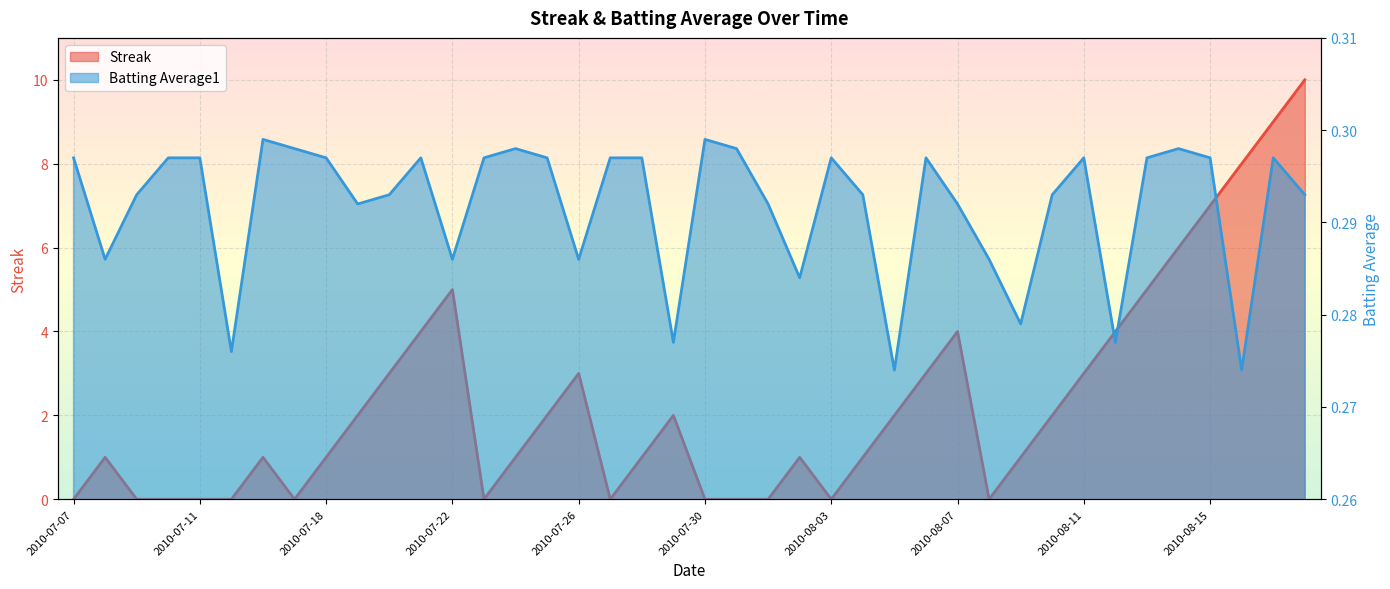

How many data points does each series have?

40